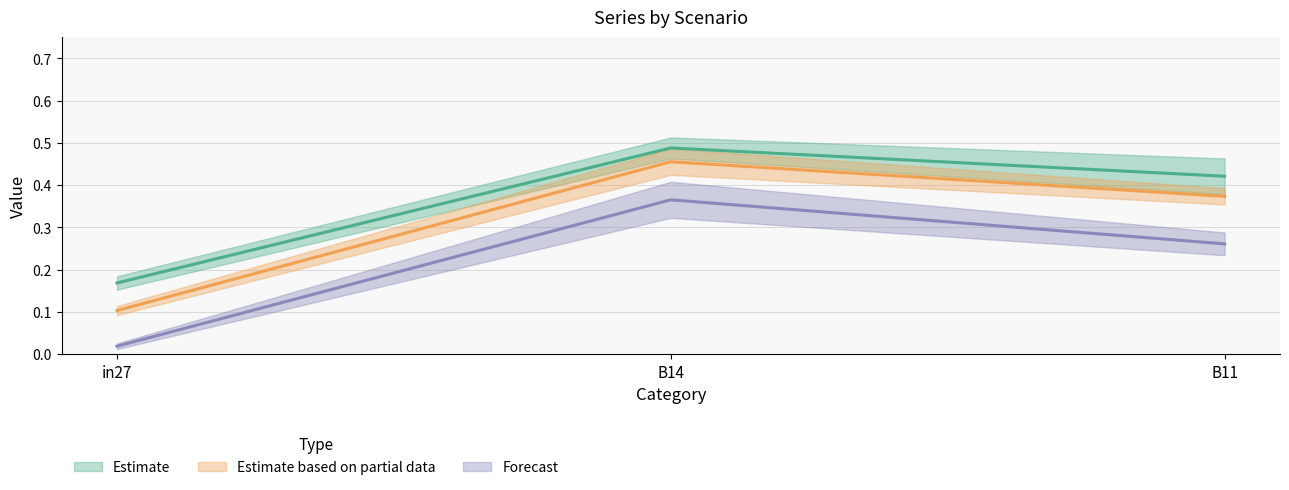

What is the label of the 1st point from the left?

in27